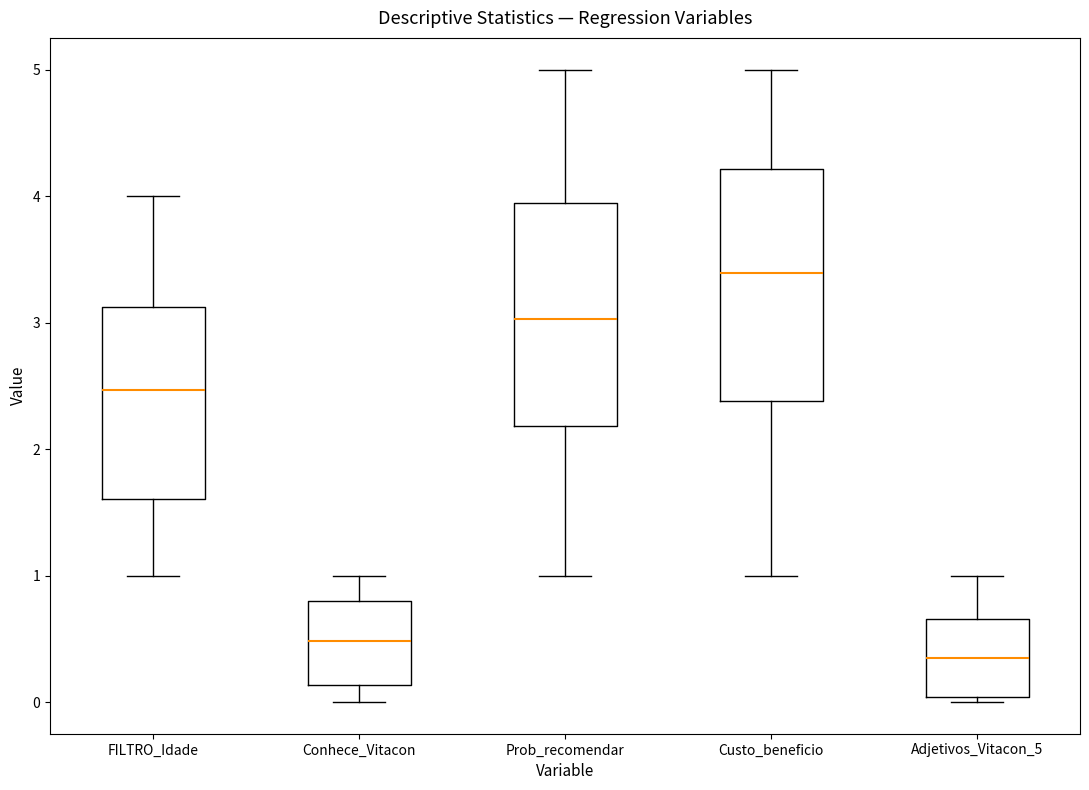

Reading left to right, transcribe this box plot: for each box, give where its median line is, the range the box spans, and where its two whiskers end, as read against the y-axis. The values are not printed on the chart, so give them approximately, as read against the axis.

FILTRO_Idade: median 2.5, box 1.6 to 3.1, whiskers 1.0 to 4.0
Conhece_Vitacon: median 0.5, box 0.1 to 0.8, whiskers 0.0 to 1.0
Prob_recomendar: median 3.0, box 2.2 to 3.9, whiskers 1.0 to 5.0
Custo_beneficio: median 3.4, box 2.4 to 4.2, whiskers 1.0 to 5.0
Adjetivos_Vitacon_5: median 0.3, box 0.0 to 0.7, whiskers 0.0 (just below the box's lower edge) to 1.0